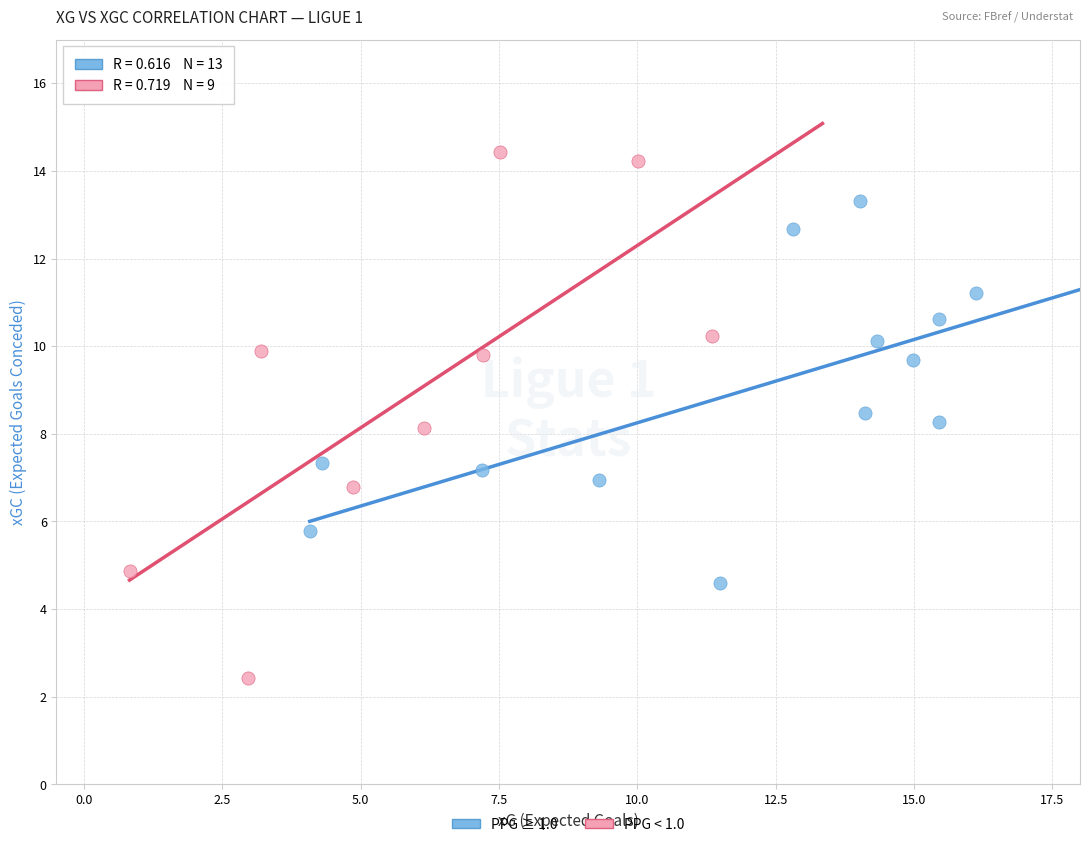

Which series contains the highest Y value?

PPG < 1.0